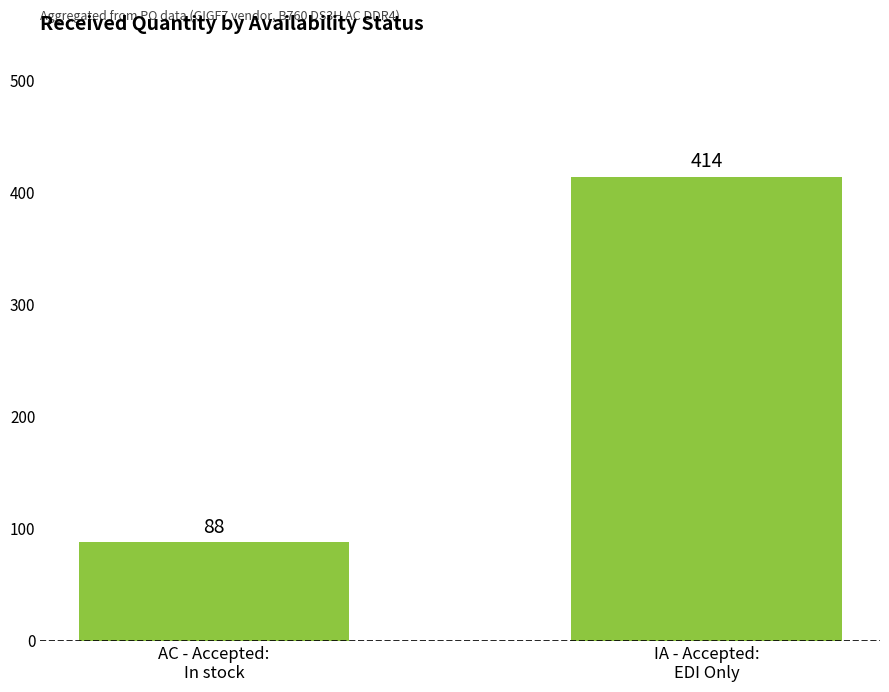

Approximately how many times larger is the value at IA - Accepted:
EDI Only compared to AC - Accepted:
In stock?

4.7